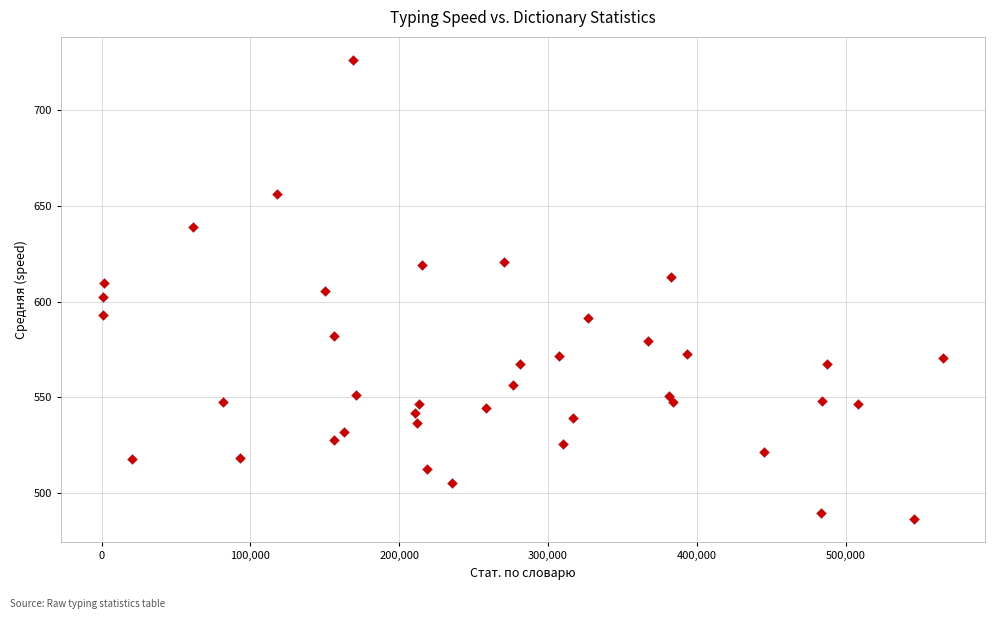

What is the range of X values (max minus min)?

564315.0